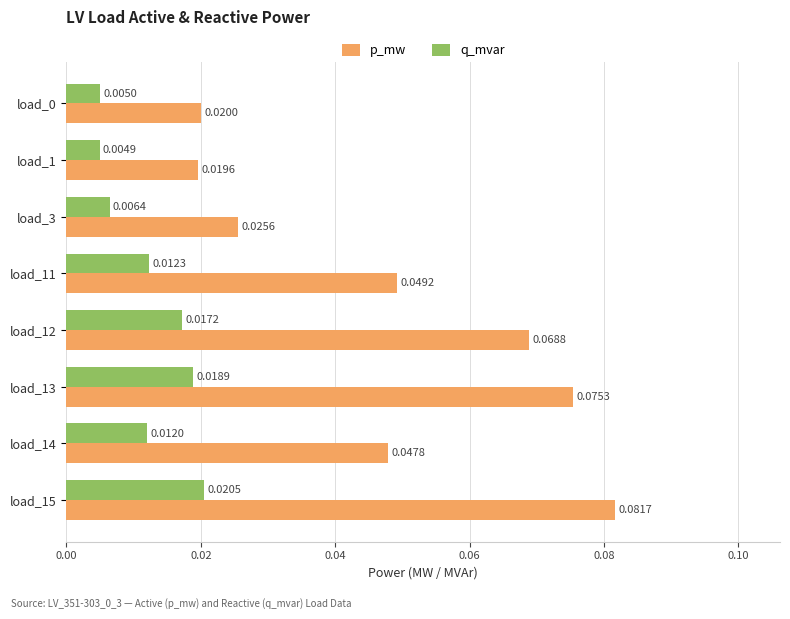

List the series in order of their peak value, highest first.

p_mw, q_mvar